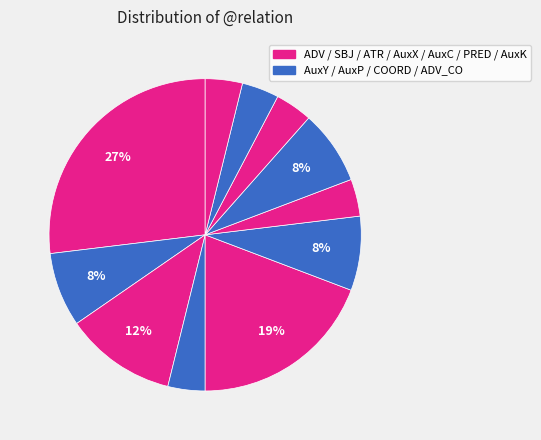

How many segments does this pie chart have?

11